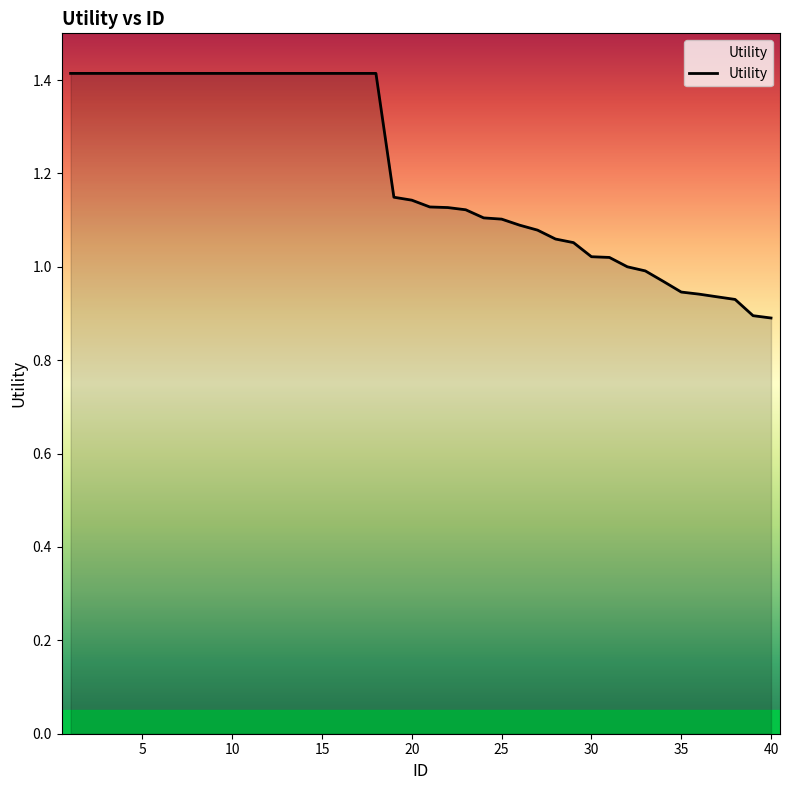

Count the number of data series in this chart.

1